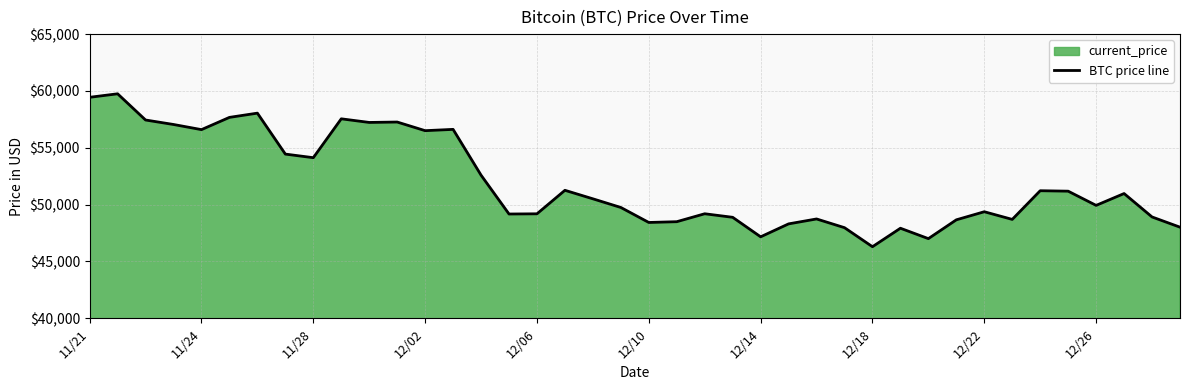

Is it true that the value at 11/24 is 56597?

True